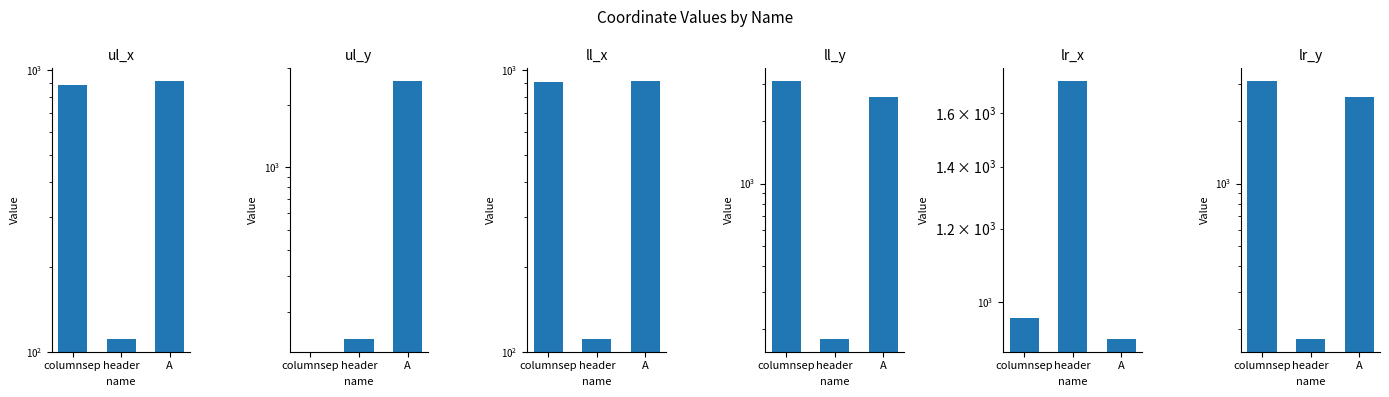

What is the label of the 3rd bar from the left?

A